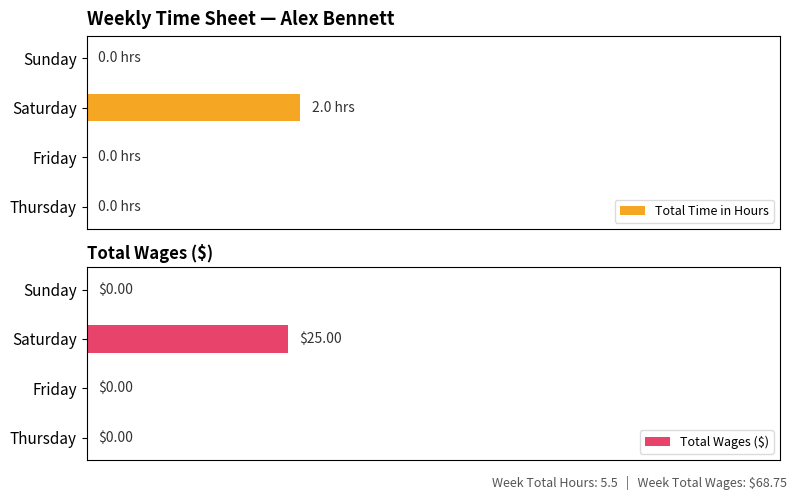

Between Thursday and Saturday, which series saw the biggest shift?

Total Wages ($)